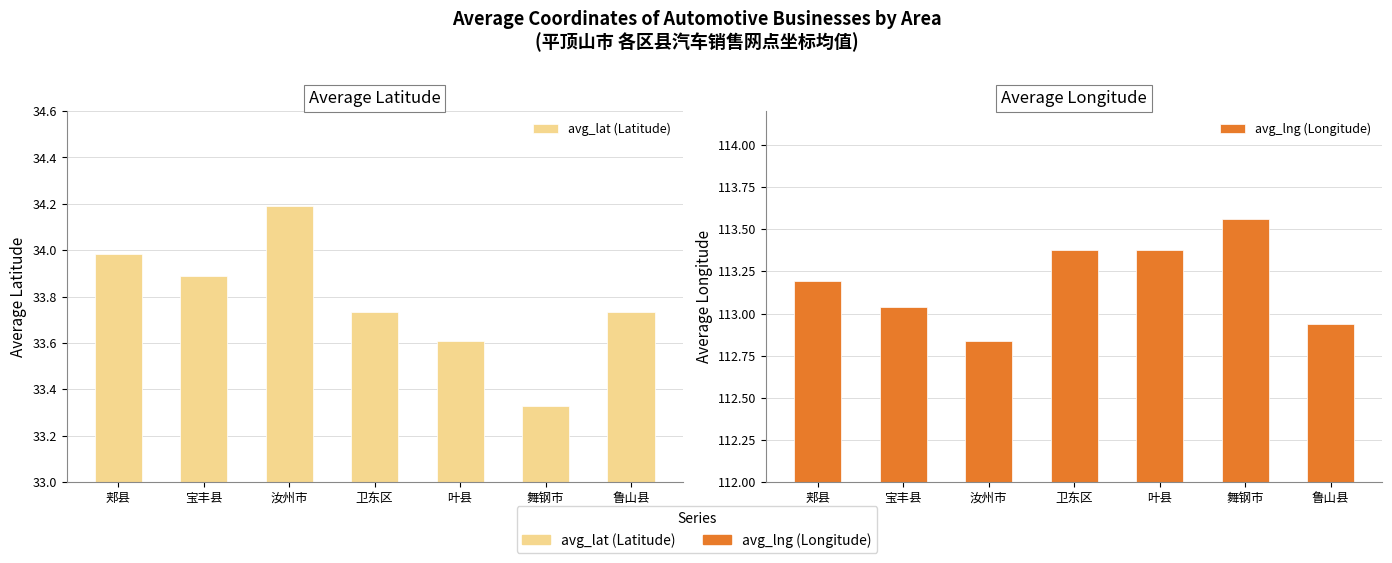

Reading left to right, extract all data points from this chart.

avg_lat (Latitude): 34.0	33.9	34.2	33.7	33.6	33.3	33.7
avg_lng (Longitude): 113.2	113.0	112.8	113.4	113.4	113.6	112.9